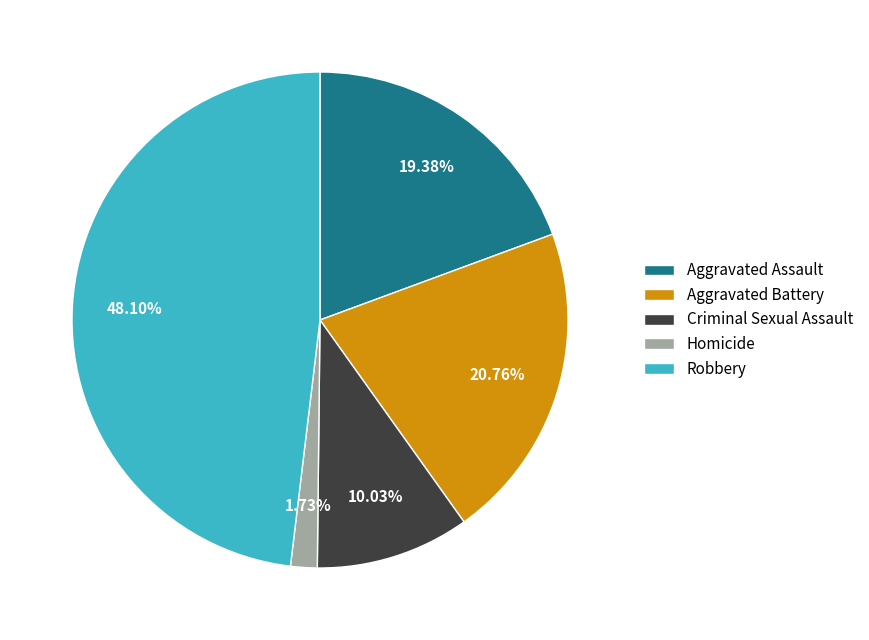

Is there any slice that represents more than half of the pie?

No